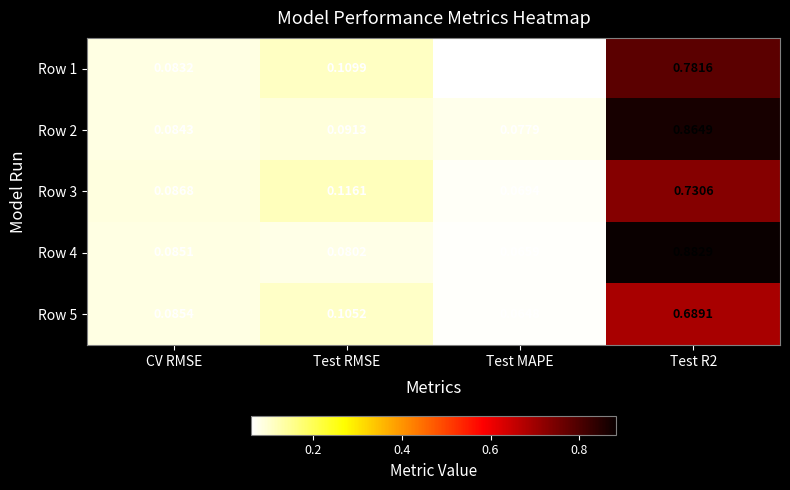

Where is Row 3 nearest to the value 0?

Test MAPE